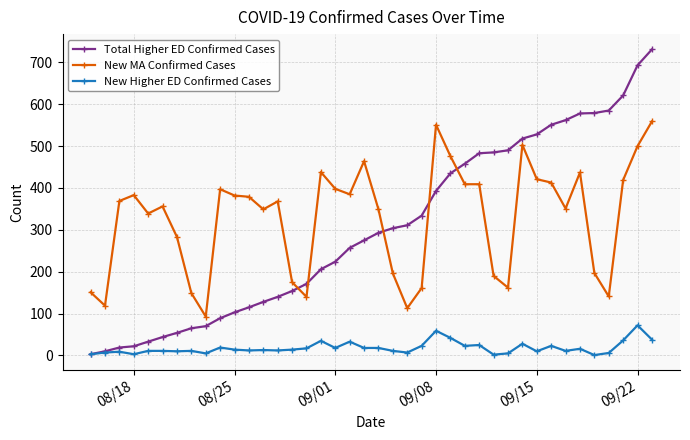

Rank the series by their maximum value, from highest to lowest.

Total Higher ED Confirmed Cases, New MA Confirmed Cases, New Higher ED Confirmed Cases